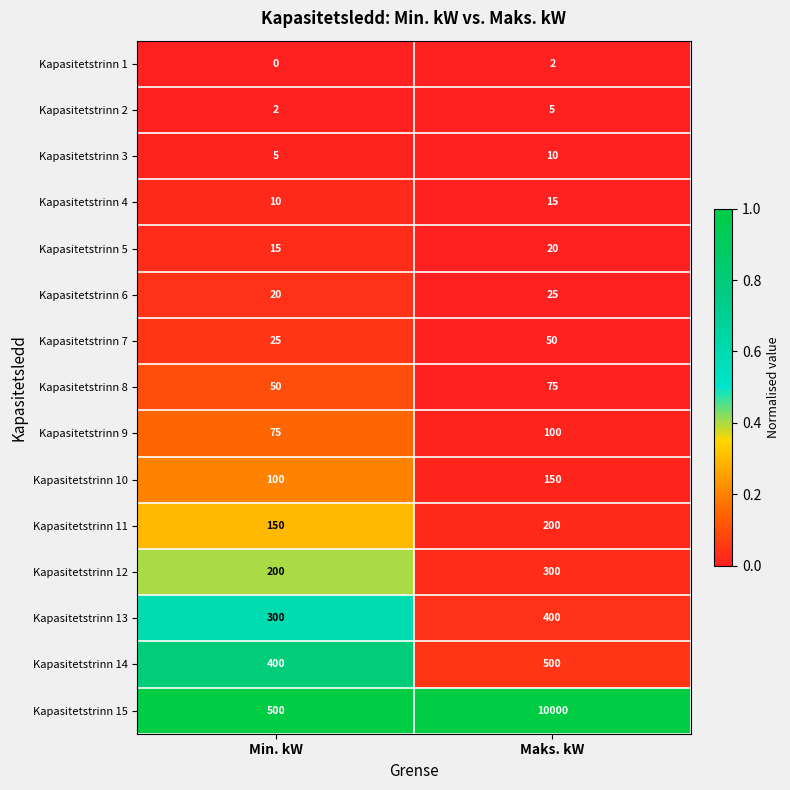

Which series changed the most between Min. kW and Maks. kW?

Kapasitetstrinn 15